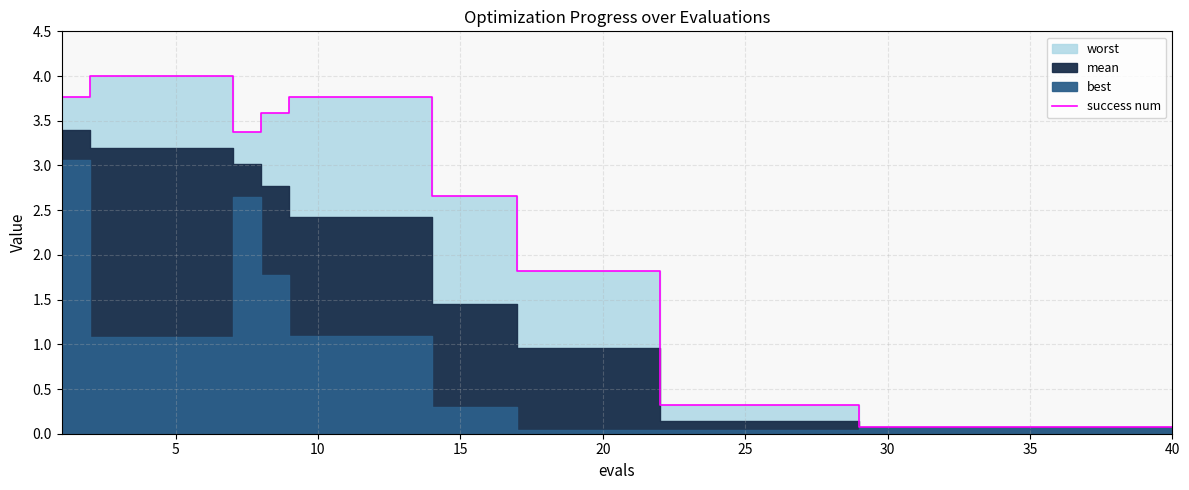

Reading left to right, what are all the values shown in this chart?

3.8	4.0	4.0	4.0	4.0	4.0	3.4	3.6	3.8	3.8	3.8	3.8	3.8	2.7	2.7	2.7	1.8	1.8	1.8	1.8	1.8	0.3	0.3	0.3	0.3	0.3	0.3	0.3	0.1	0.1	0.1	0.1	0.1	0.1	0.1	0.1	0.1	0.1	0.1	0.1